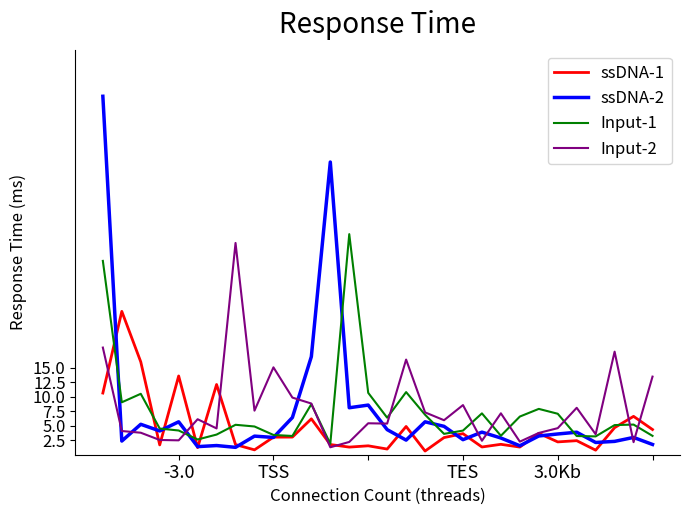

Which series has the largest range (max minus min)?

ssDNA-2